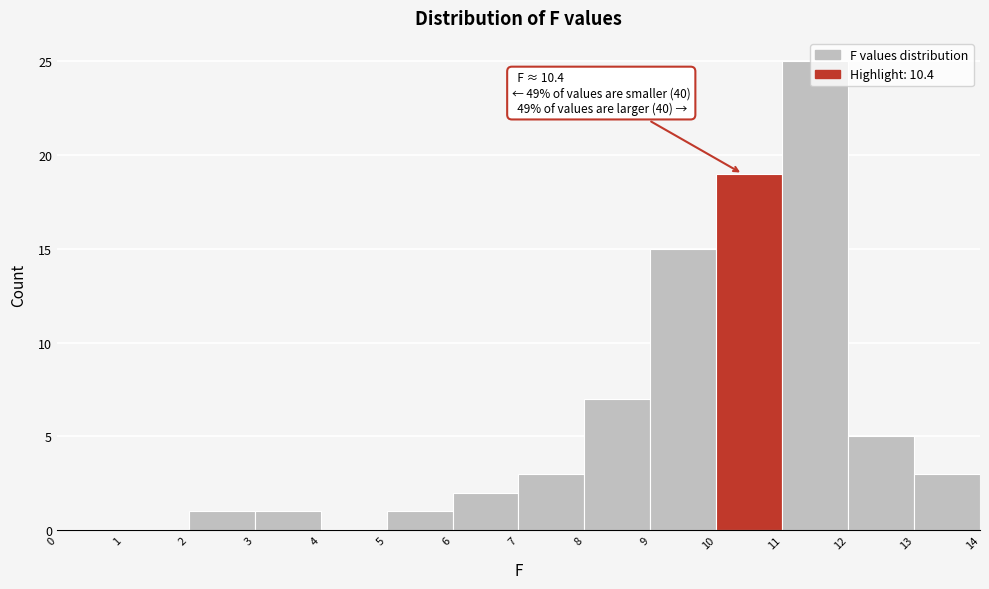

Which range on the x-axis has the tallest bar?

11 to 12